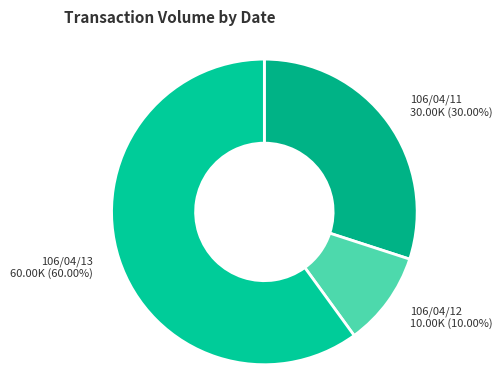

What portion of the pie excludes 106/04/12?

90.0%